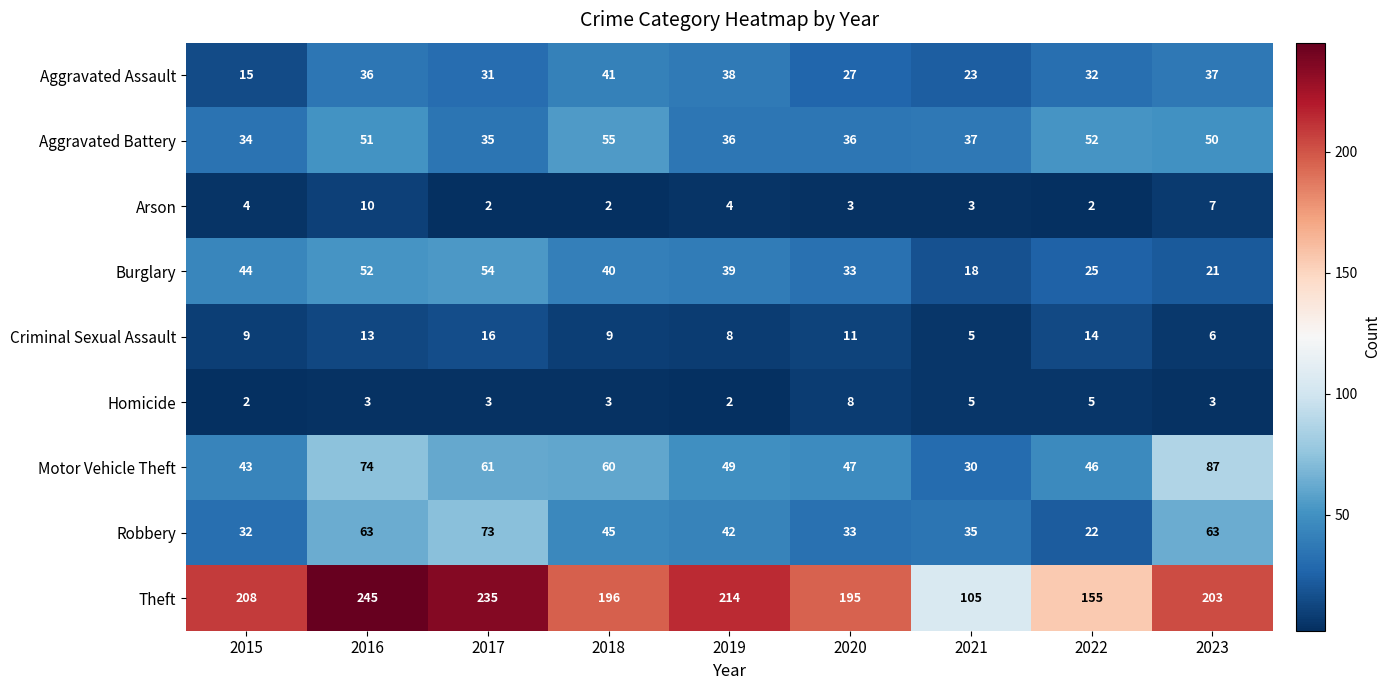

What is the average value of the Arson series?

4